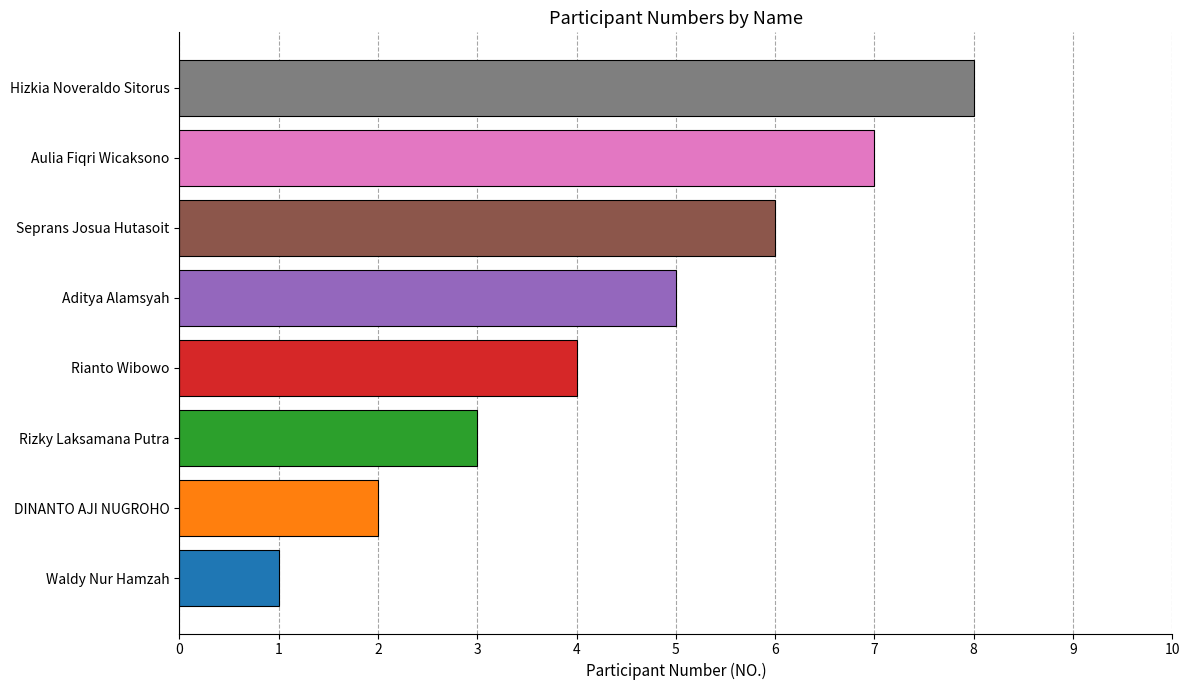

Is it true that the value at Aditya Alamsyah is 2?

False